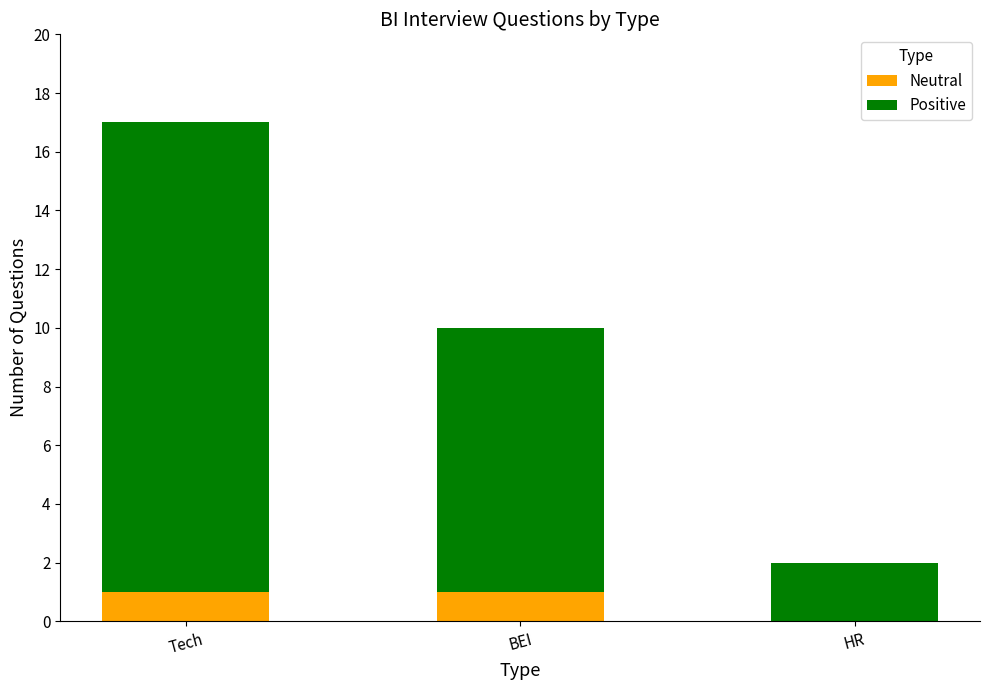

Reading left to right, what are the values for Neutral?

Tech=1	BEI=1	HR=0